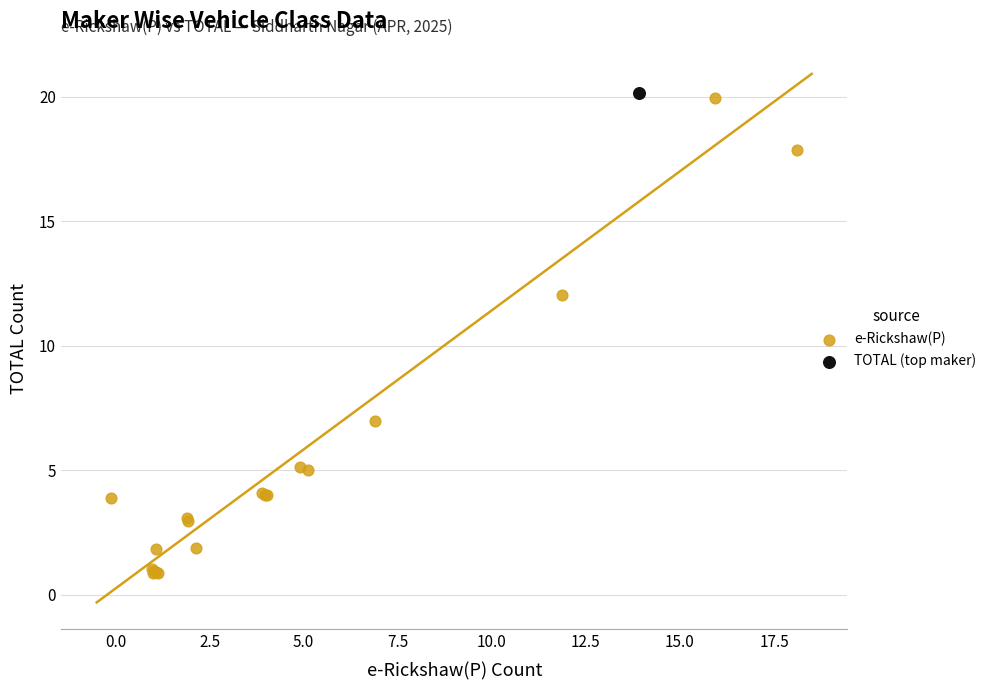

What are all the series names shown in the legend?

e-Rickshaw(P), TOTAL (top maker)